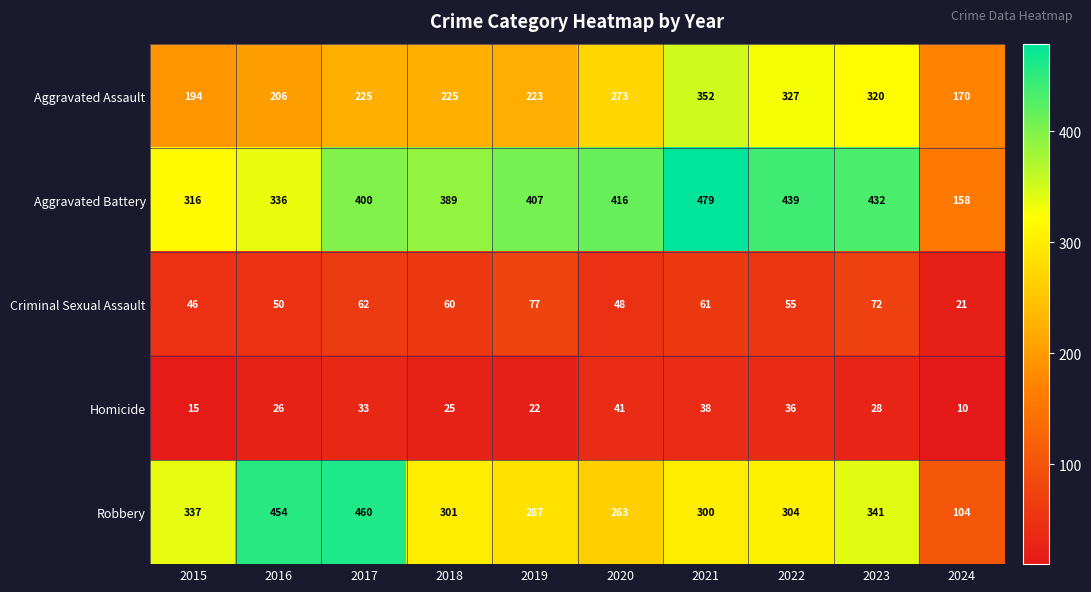

Rank the series at 2022 from lowest to highest value.

Homicide, Criminal Sexual Assault, Robbery, Aggravated Assault, Aggravated Battery